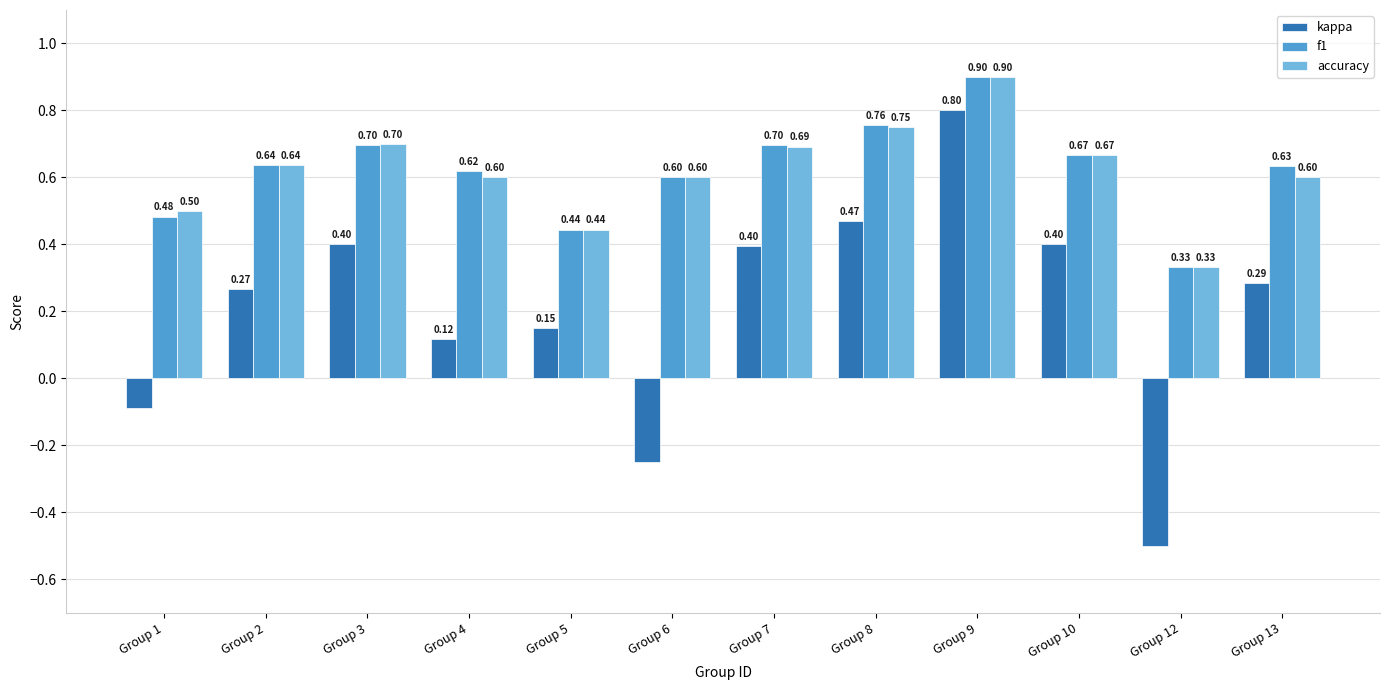

What is the sum of all kappa values?

2.4